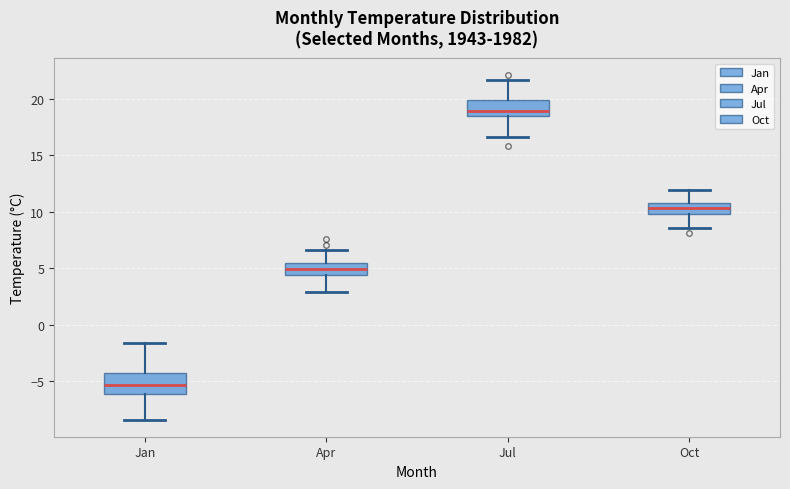

Where is the upper edge of the box for Jan on the y-axis? The values are not printed on the chart, so give them approximately, as read against the axis.

-4.5